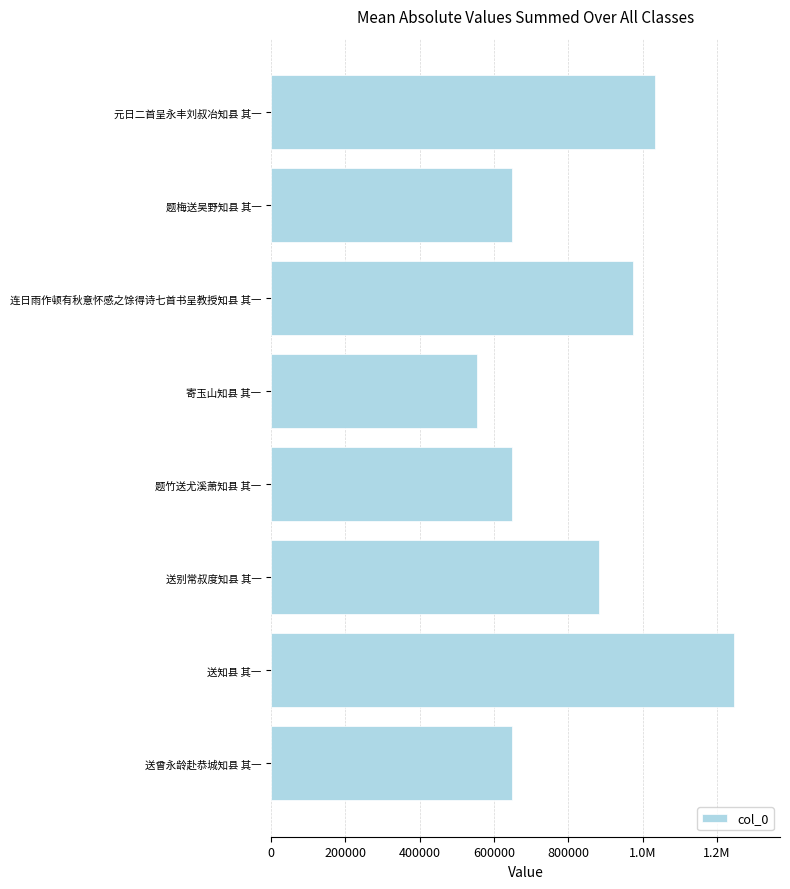

What is the sum of all values?

6637660